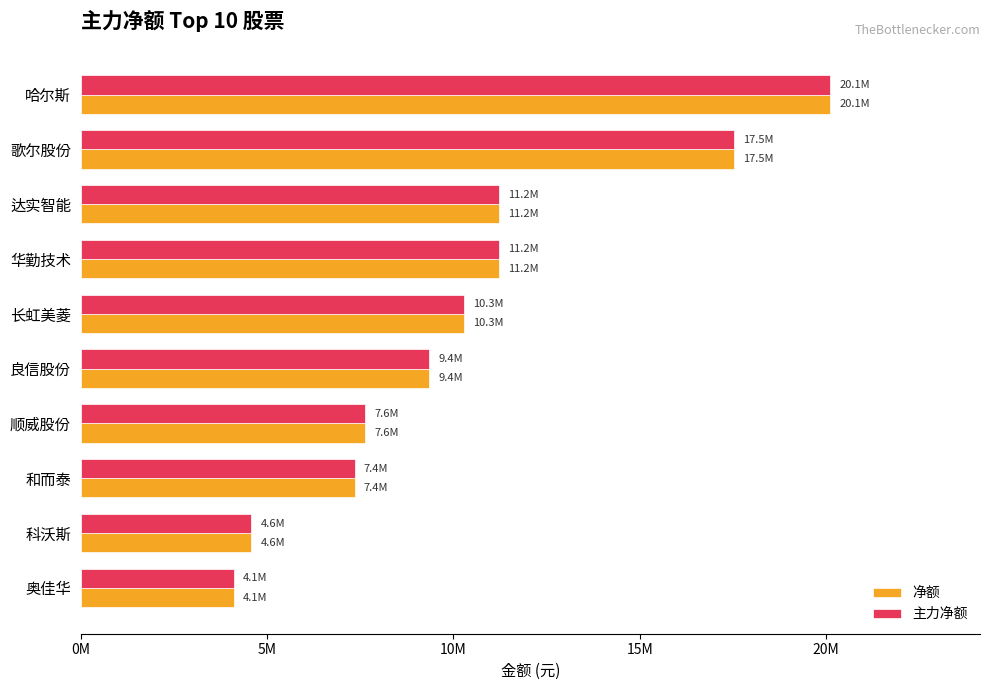

What are all the series names shown in the legend?

净额, 主力净额